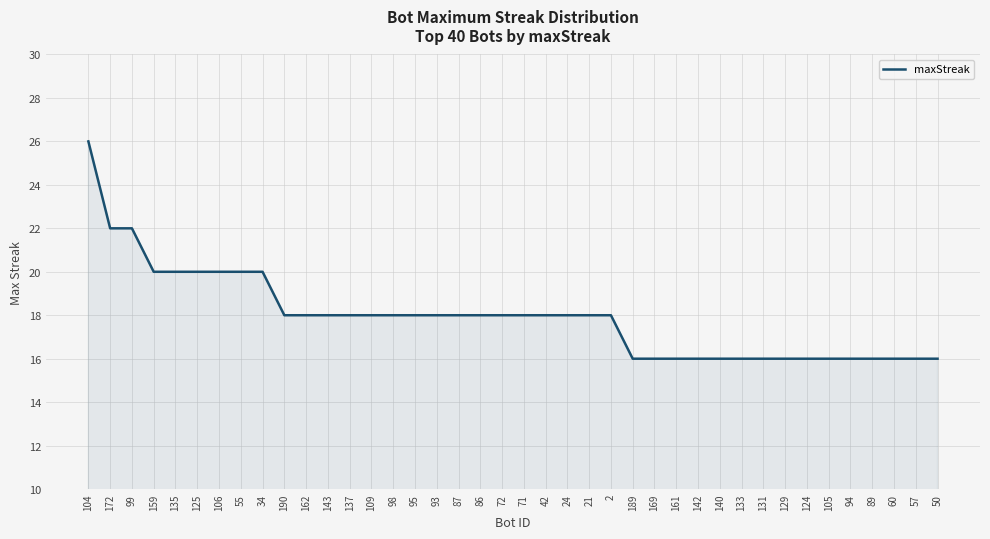

Which label corresponds to the largest value in the chart?

104